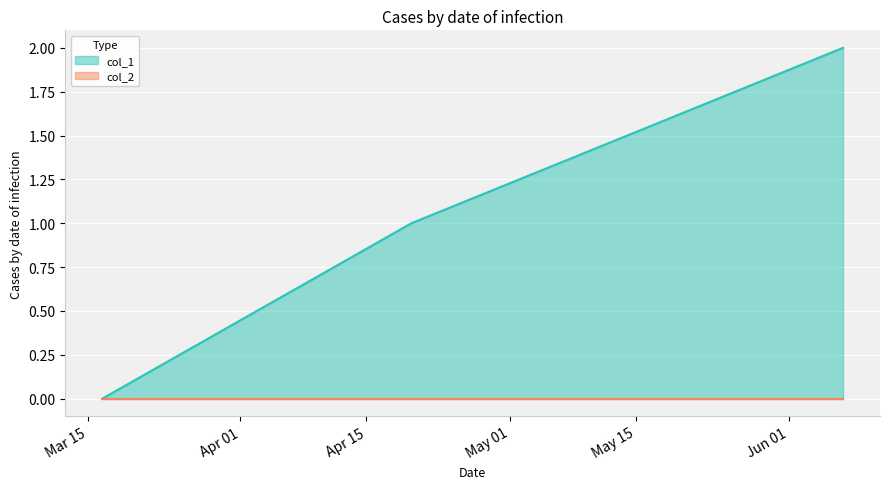

Reading right to left, transcribe all the data shown in this chart.

col_1 line: 2	1	0
col_2 line: 0	0	0